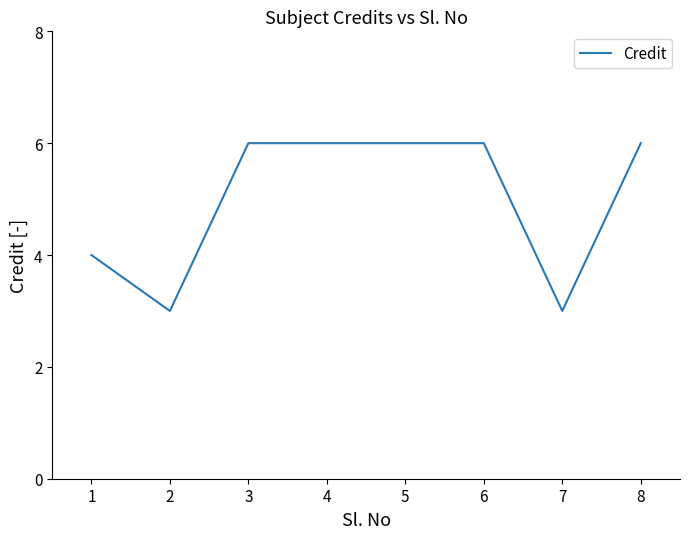

Reading left to right, what are all the values shown in this chart?

4	3	6	6	6	6	3	6